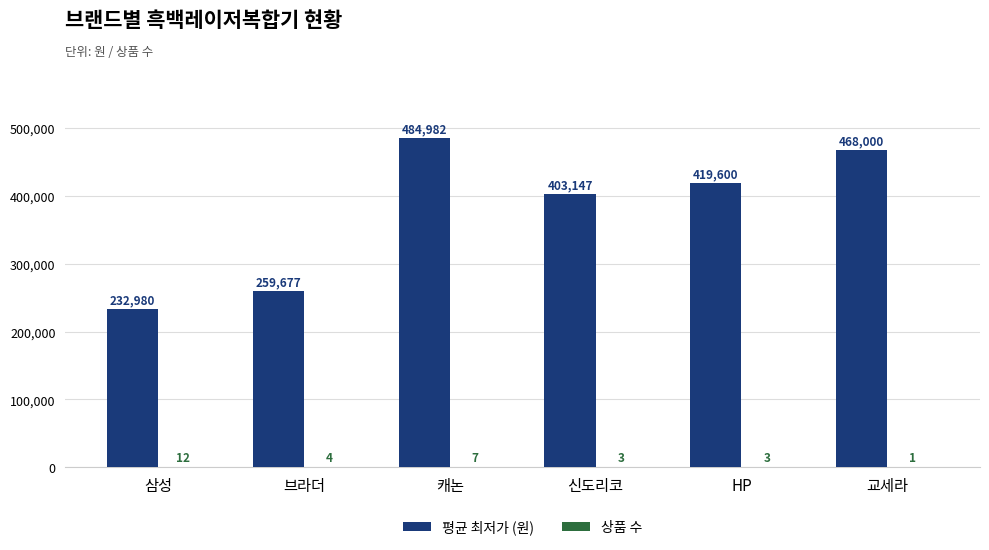

Which series has the largest total across all categories?

평균 최저가 (원)